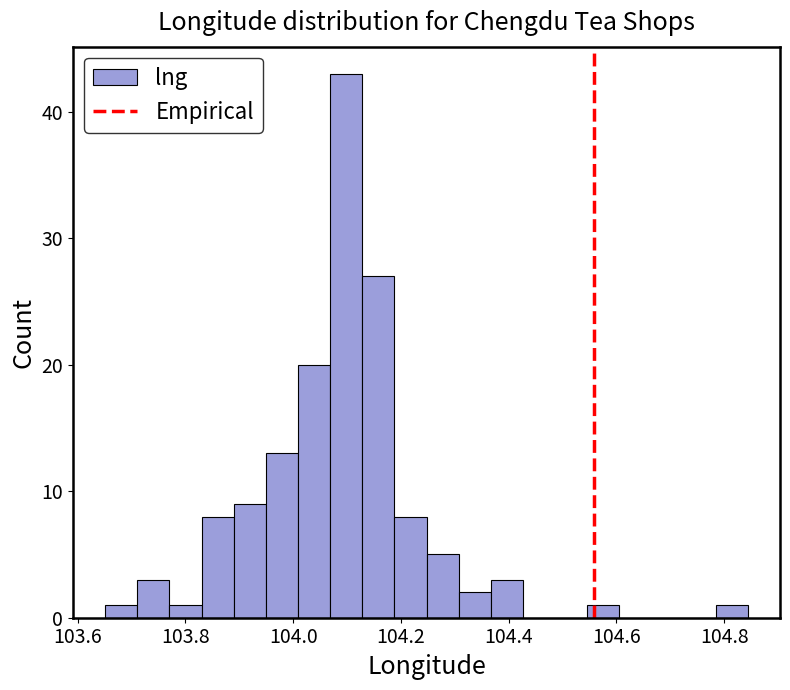

Read against the x-axis, roughly where is the centre of the tallest bar?

104.10